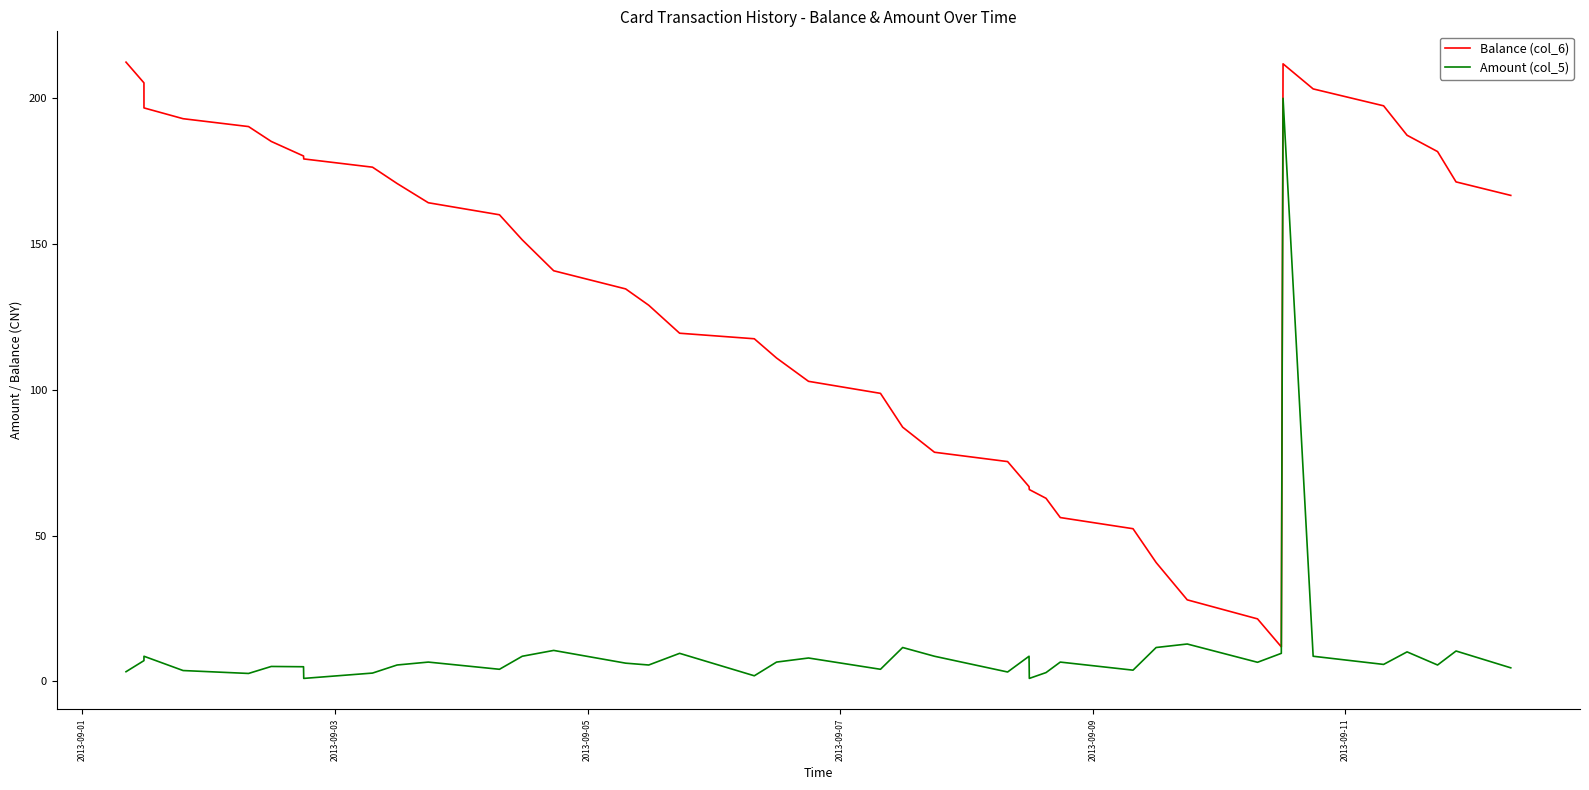

List the series in order of their overall mean, highest first.

Balance (col_6), Amount (col_5)